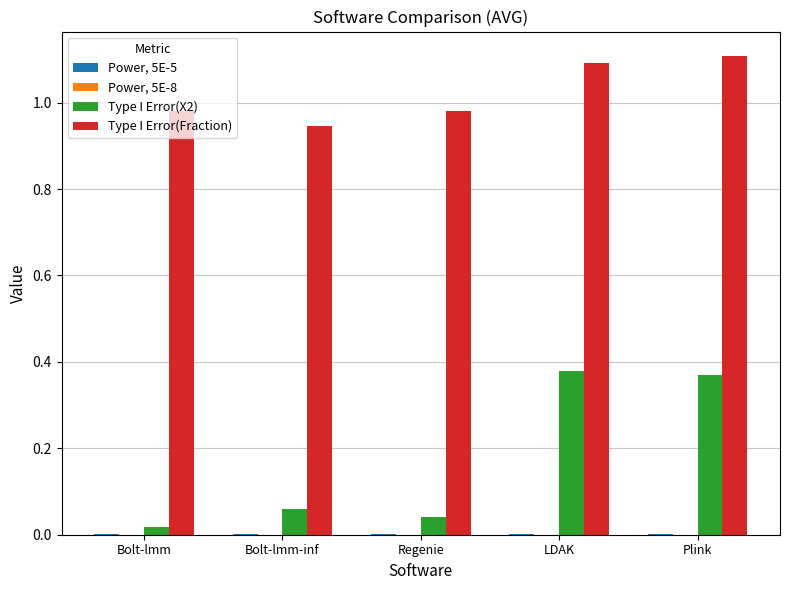

The Type I Error(X2) series shows 0.1 at Plink. True or false?

False